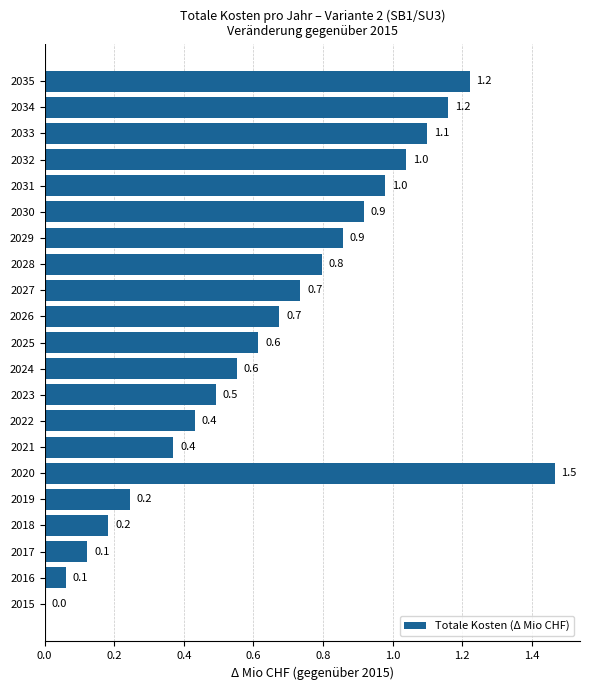

At which label is the value closest to 0?

2015